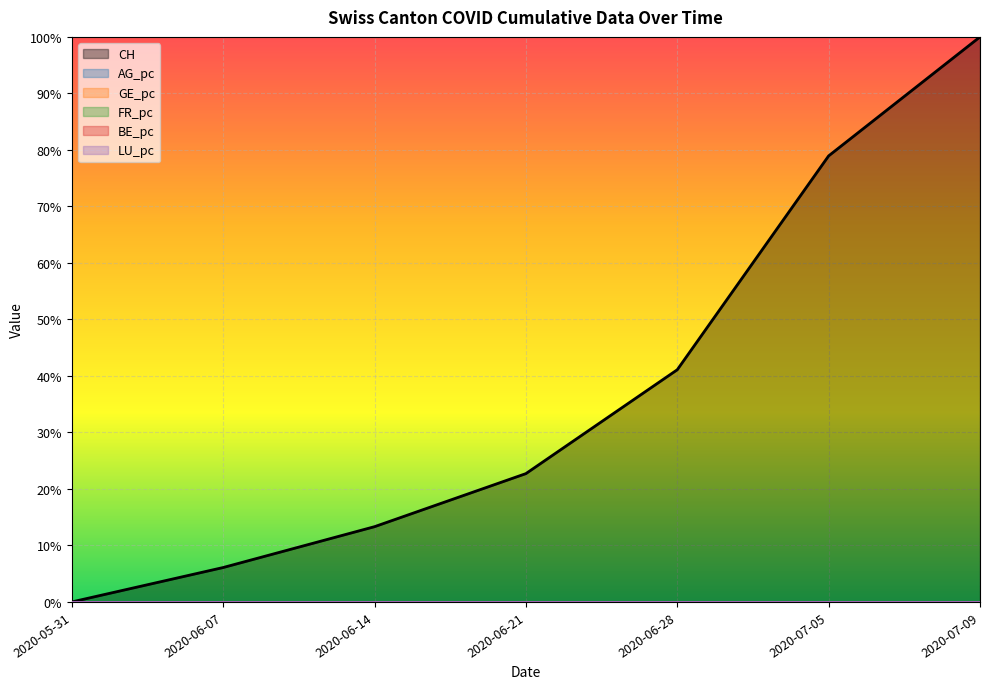

Reading left to right, list all the values displayed in this chart.

CH: 0.0	0.1	0.1	0.2	0.4	0.8	1.0
AG_pc: 0.0	0.0	0.0	0.0	0.0	0.0	0.0
GE_pc: 0.0	0.0	0.0	0.0	0.0	0.0	0.0
FR_pc: 0.0	0.0	0.0	0.0	0.0	0.0	0.0
BE_pc: 0.0	0.0	0.0	0.0	0.0	0.0	0.0
LU_pc: 0.0	0.0	0.0	0.0	0.0	0.0	0.0